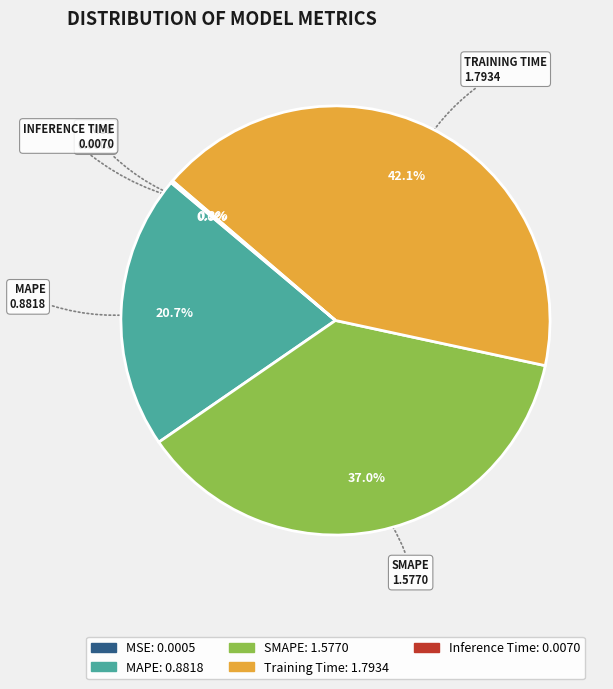

Is there any slice that represents more than half of the pie?

No